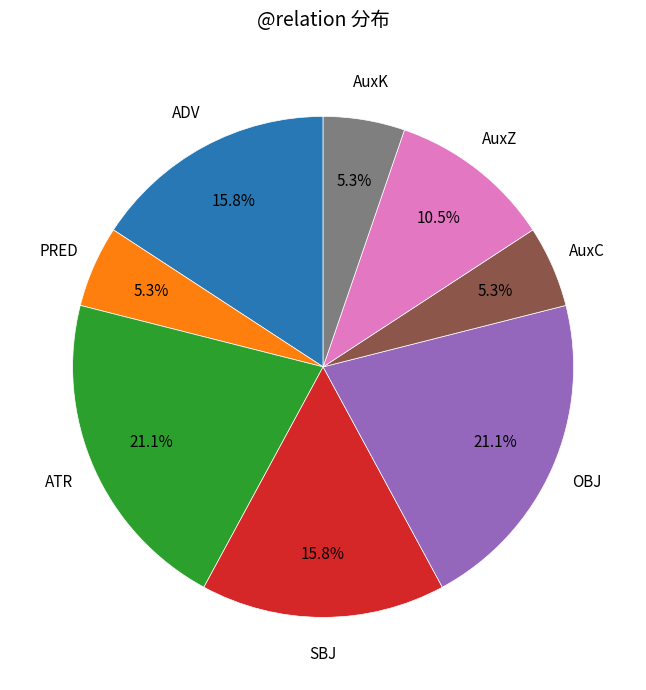

To the nearest percent, what is the average slice percentage?

12%